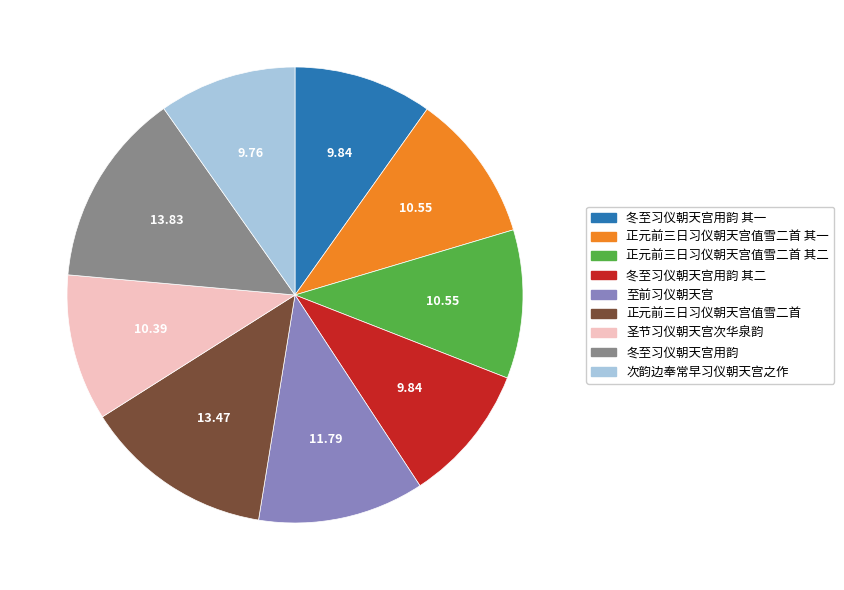

Does any single category account for the majority?

No